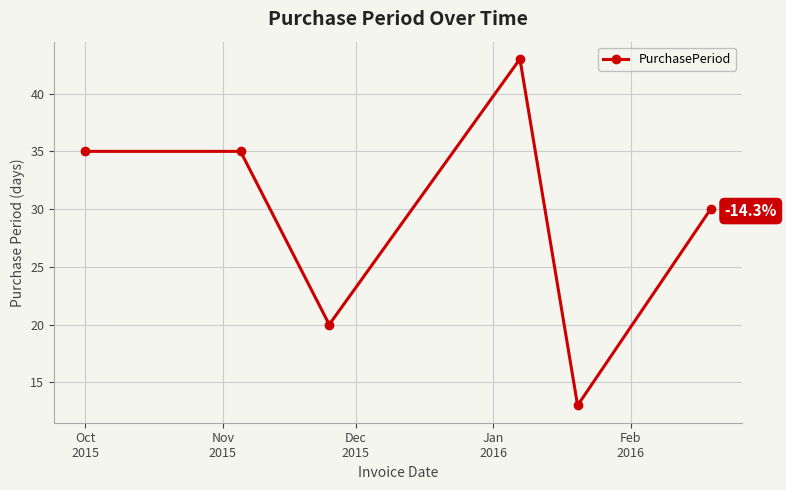

Reading right to left, list all the values displayed in this chart.

30	13	43	20	35	35